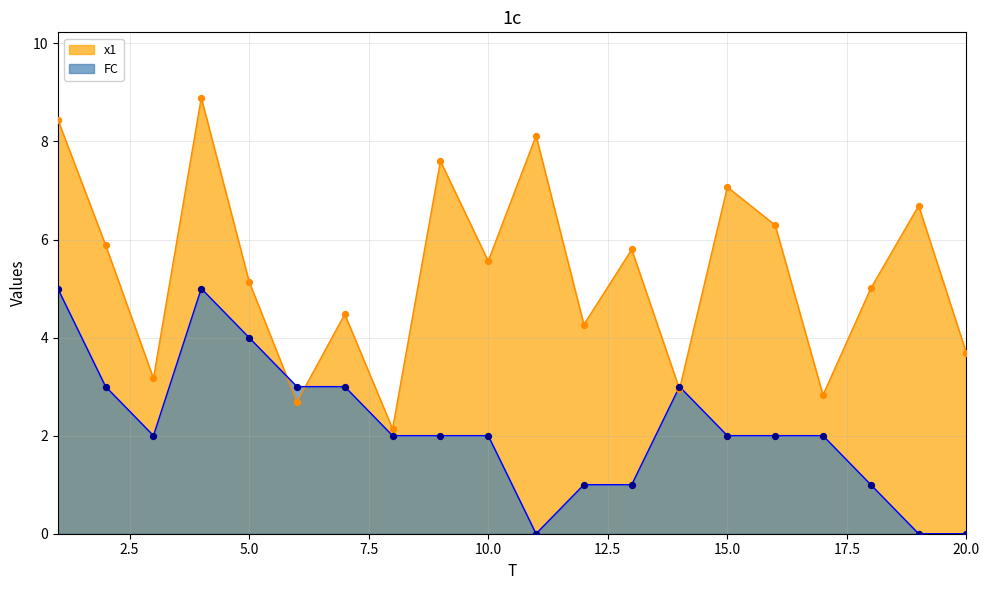

Which series has the largest Y range (max minus min)?

x1